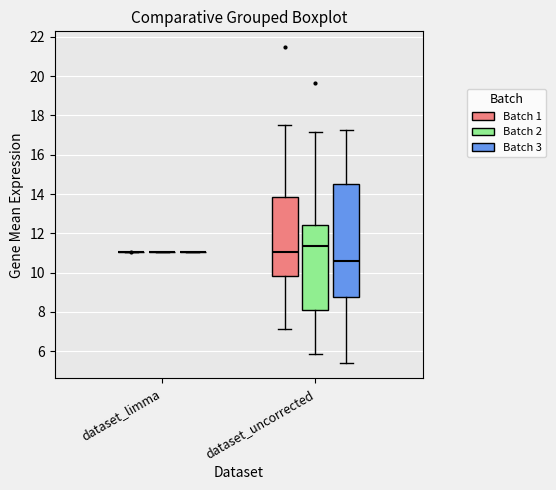

Reading left to right, read every box against the y-axis: the position of its median line, the range the box covers, and the ends of its whiskers. The values are not printed on the chart, so give them approximately, as read against the axis.

dataset_limma (Batch 1): box collapsed to a line at 11.0, whiskers 11.0 to 11.0
dataset_limma (Batch 2): box collapsed to a line at 11.0, whiskers 11.0 to 11.0
dataset_limma (Batch 3): box collapsed to a line at 11.0, whiskers 11.0 to 11.0
dataset_uncorrected (Batch 1): median 11.0, box 9.8 to 13.8, whiskers 7.2 to 17.6
dataset_uncorrected (Batch 2): median 11.4, box 8.0 to 12.4, whiskers 5.8 to 17.2
dataset_uncorrected (Batch 3): median 10.6, box 8.8 to 14.6, whiskers 5.4 to 17.2